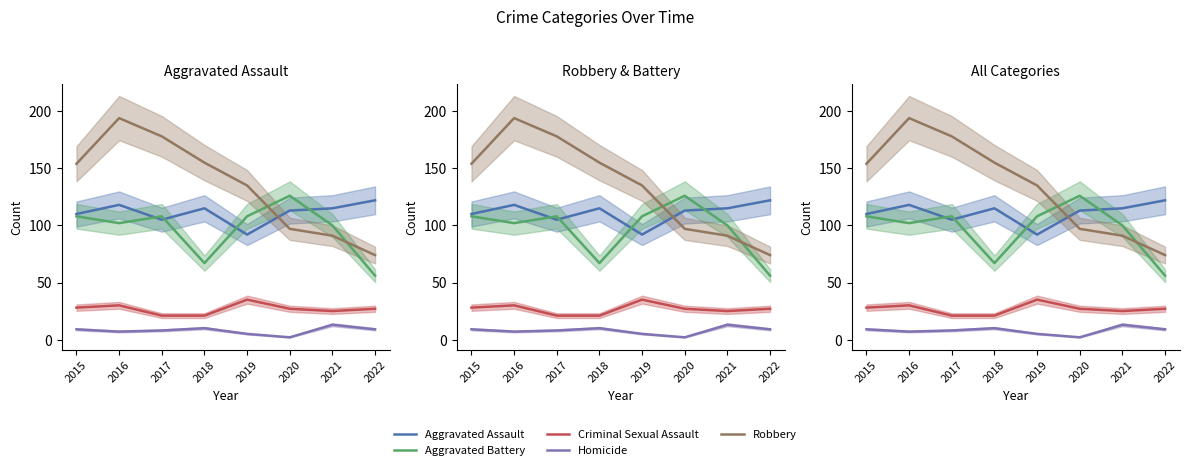

Which series has the largest total across all categories?

Robbery